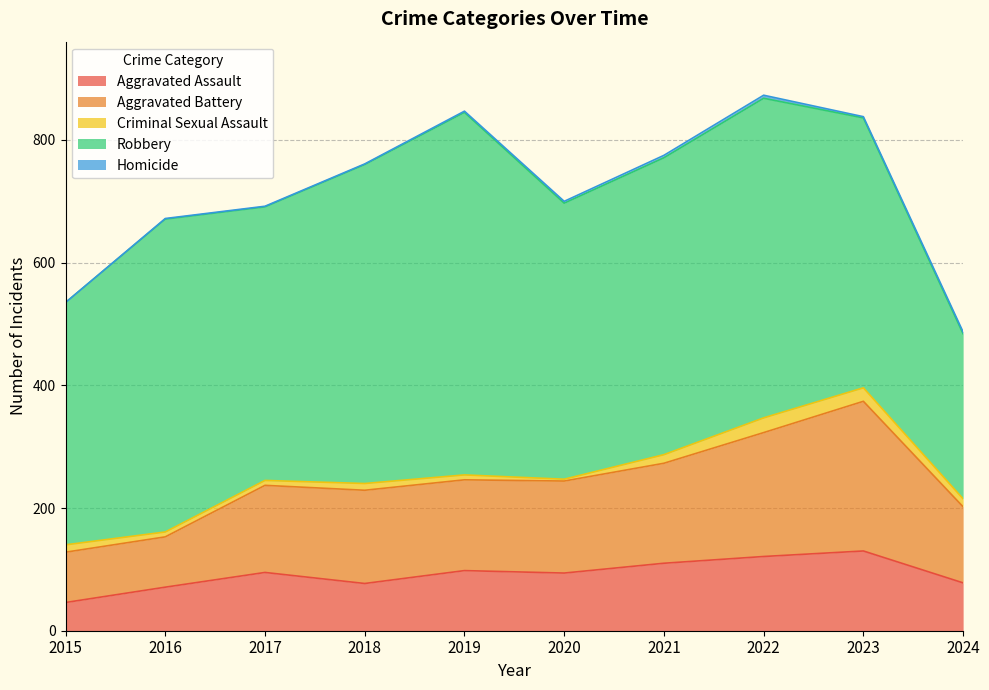

True or false: Homicide and Criminal Sexual Assault cross at least once.

False